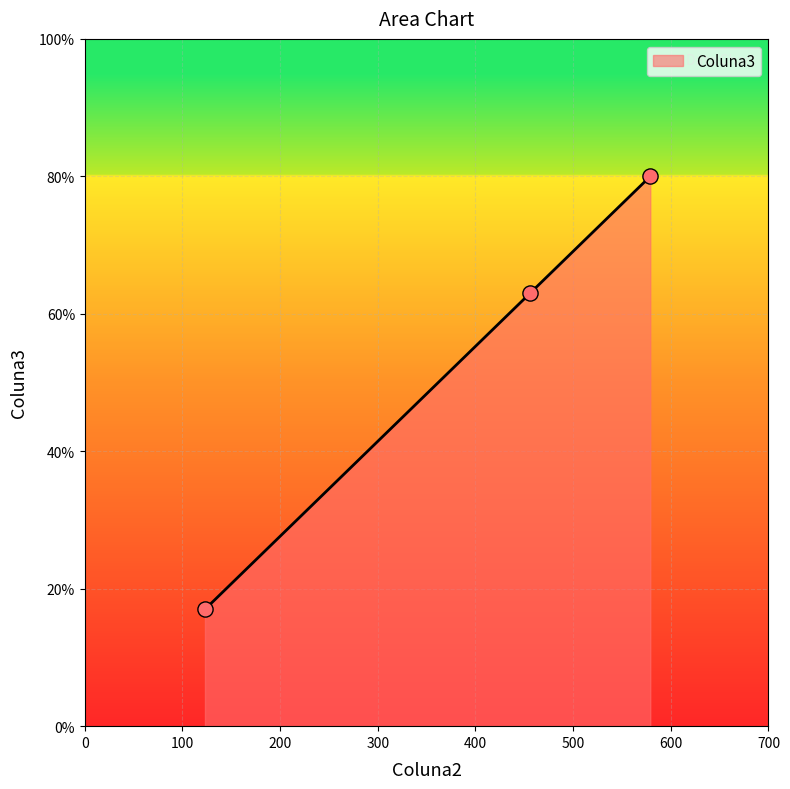

What is the greatest value displayed?

80.0